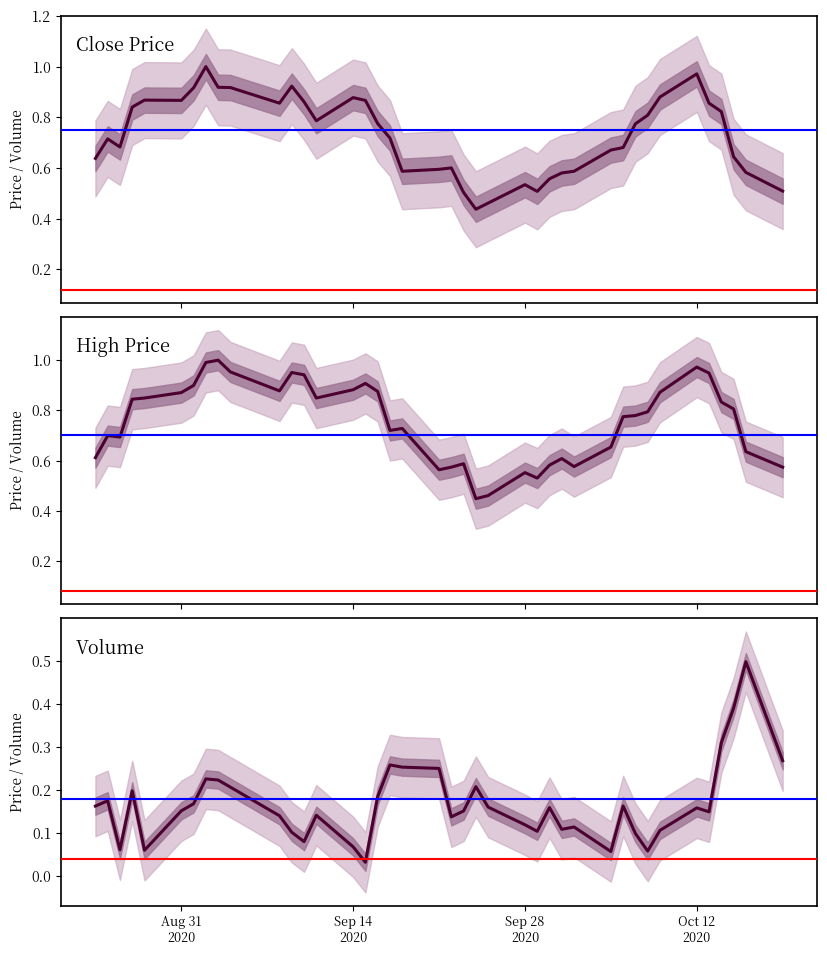

Which series has the largest total across all categories?

High